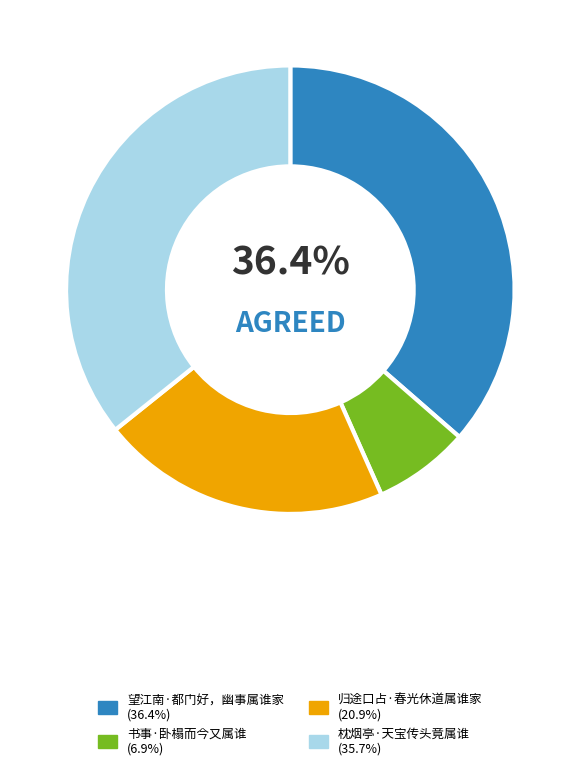

Does 书事·卧榻而今又属谁 account for over 50% of the chart?

No